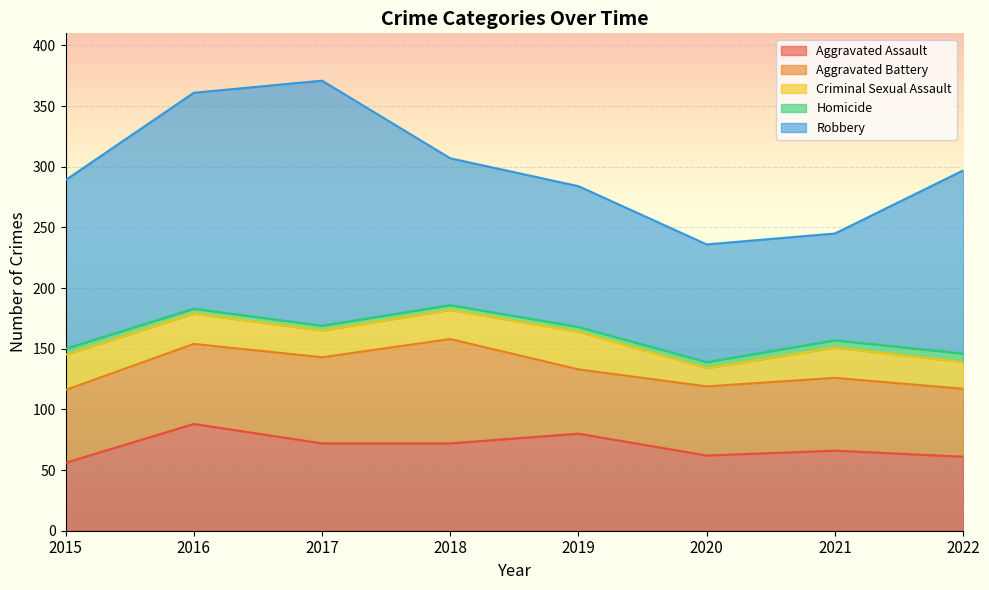

How many interior local peaks does the Robbery series have?

1